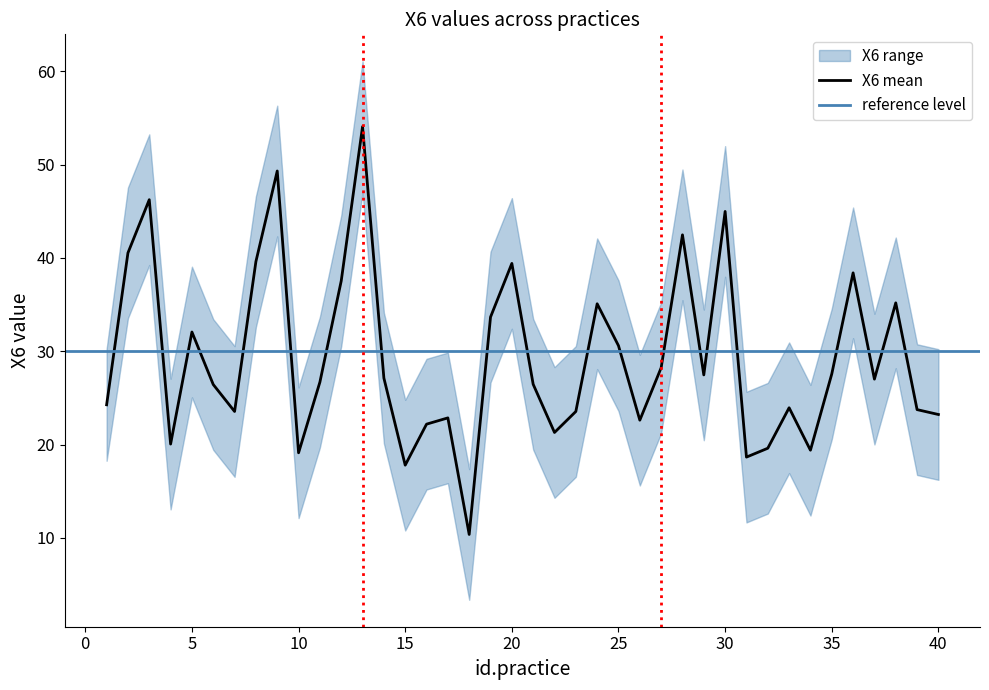

How many interior local valleys does the X6_upper series have?

11